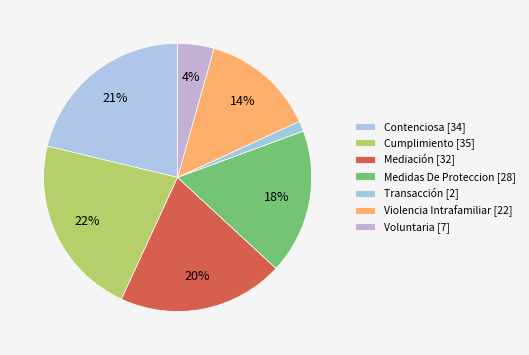

How many slices are in this pie chart?

7